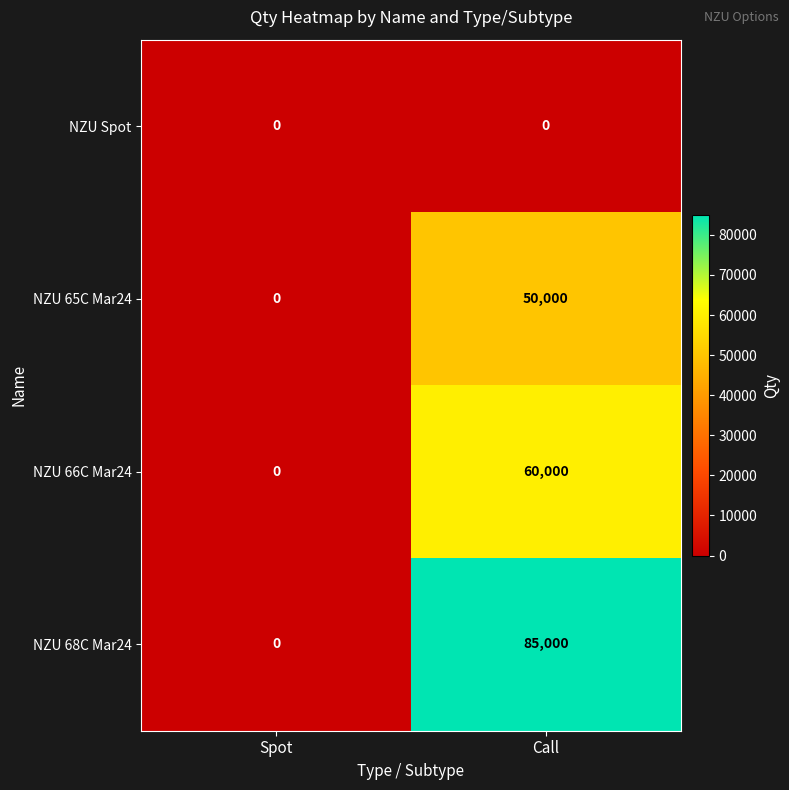

Read the NZU 66C Mar24 value at Call, to the nearest 10.

60000